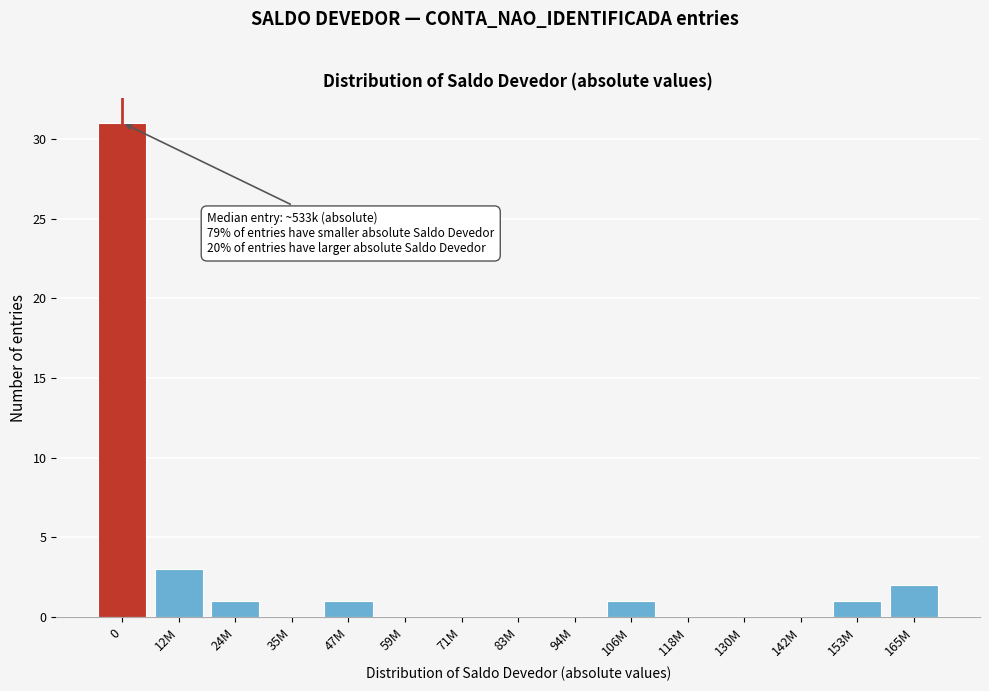

Reading right to left, list all the values displayed in this chart.

165M=2	153M=1	142M=0	130M=0	118M=0	106M=1	94M=0	83M=0	71M=0	59M=0	47M=1	35M=0	24M=1	12M=3	0=31